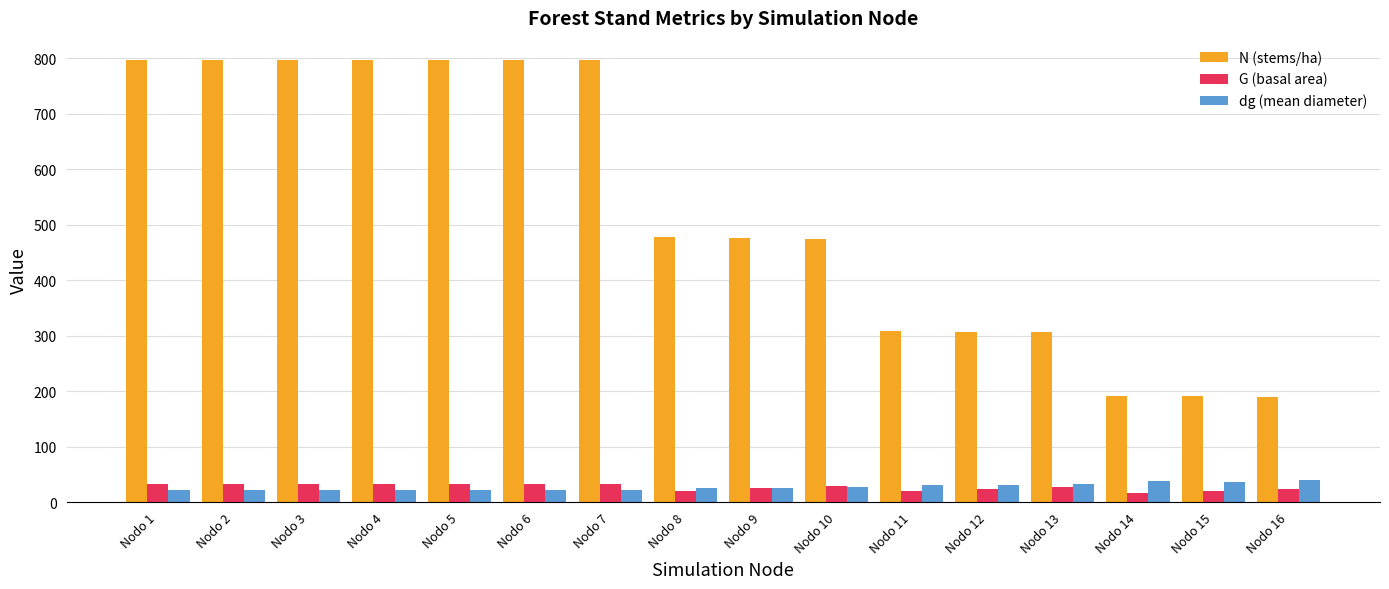

Rank the series at Nodo 11 from lowest to highest value.

G (basal area), dg (mean diameter), N (stems/ha)